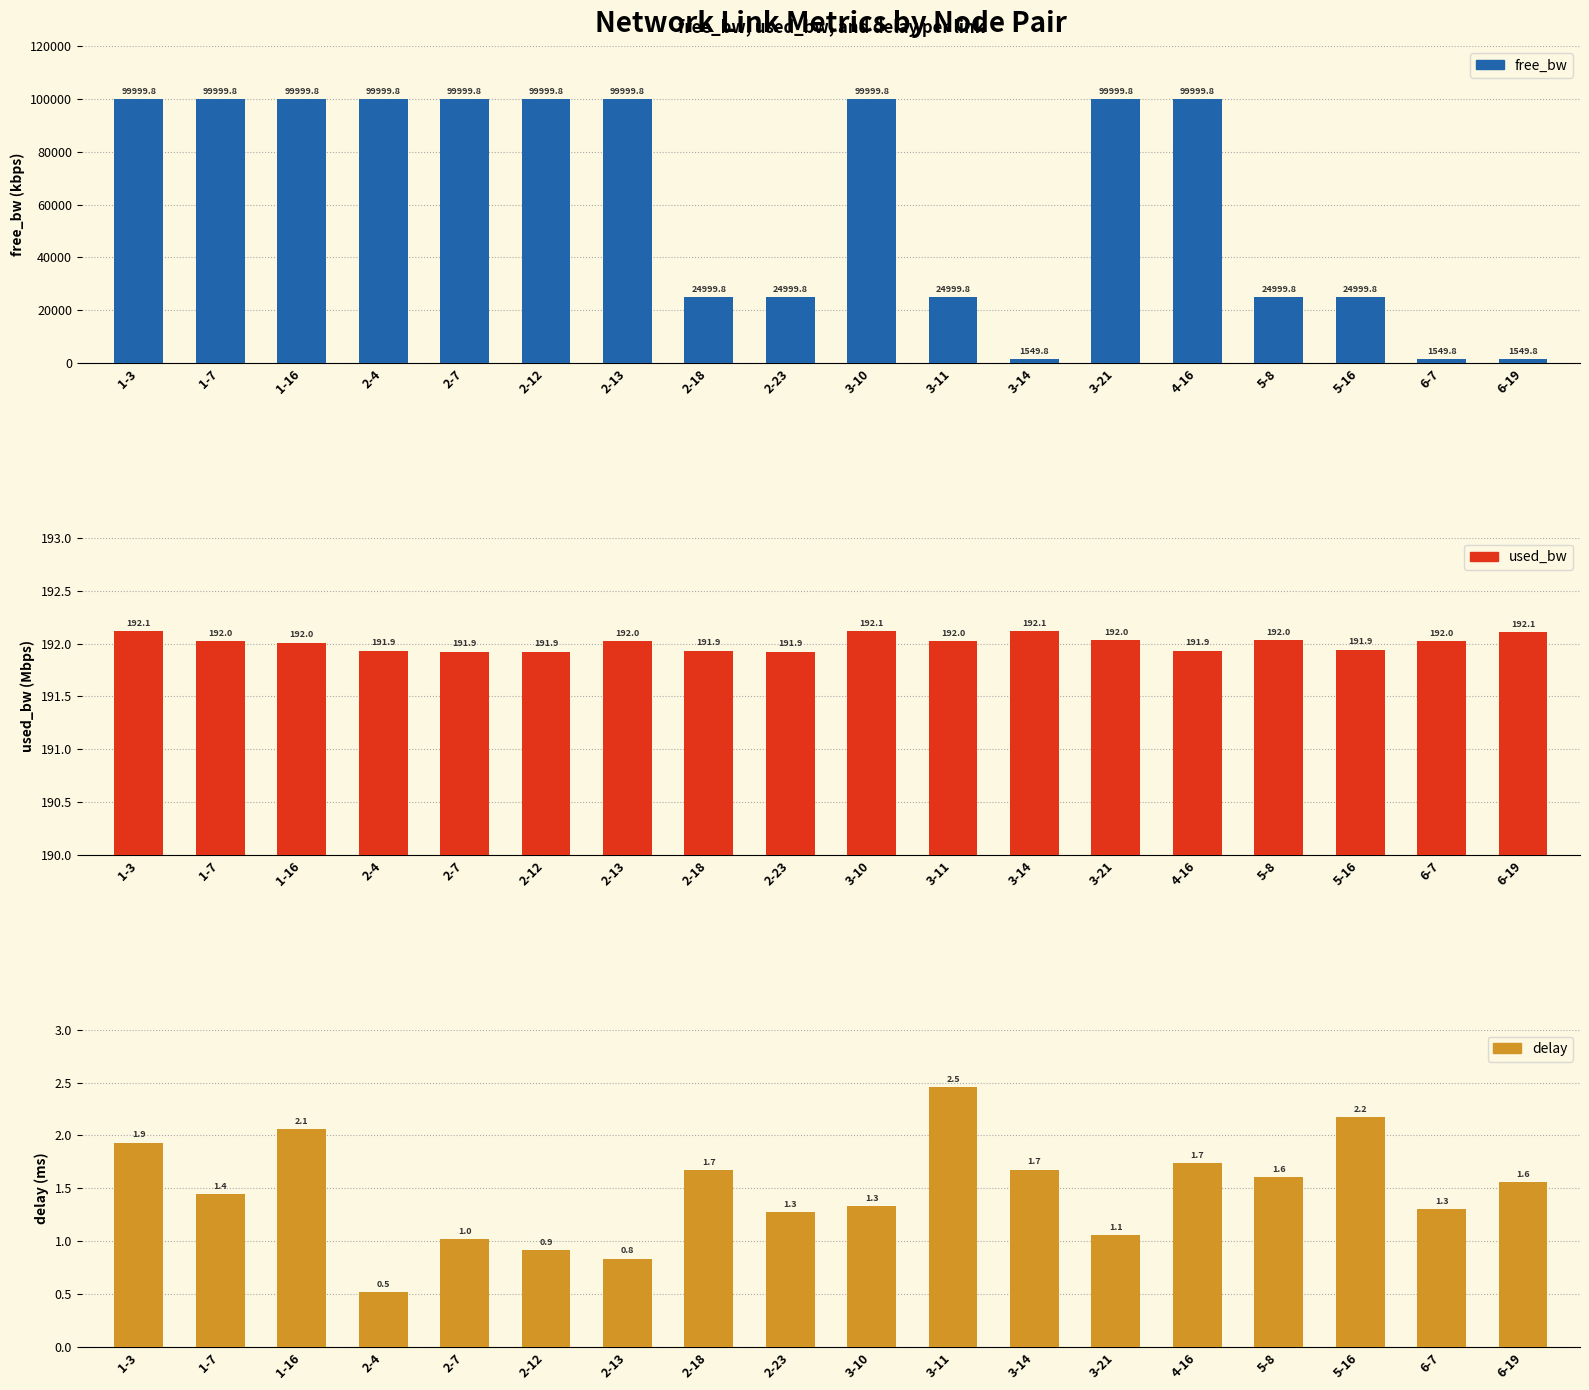

The value of delay at 2-7 is 1.0. True or false?

True